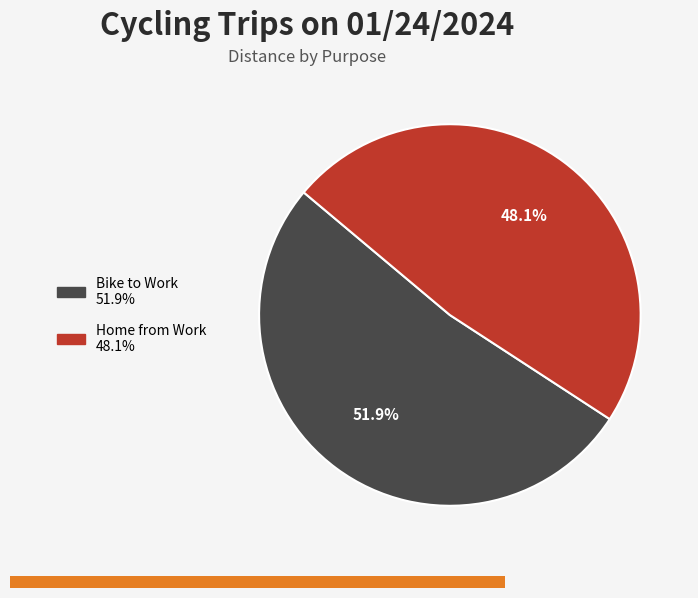

Is it true that Bike to Work is 52% of the pie?

True